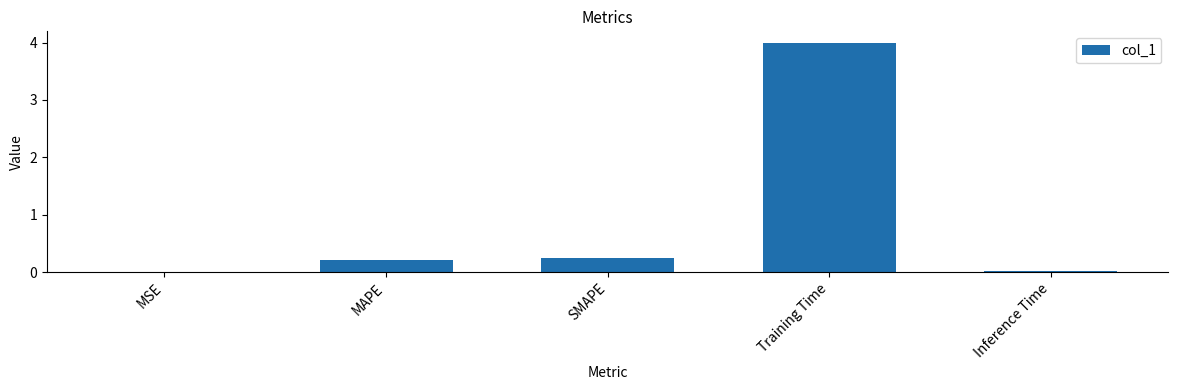

How many series are shown in this chart?

1